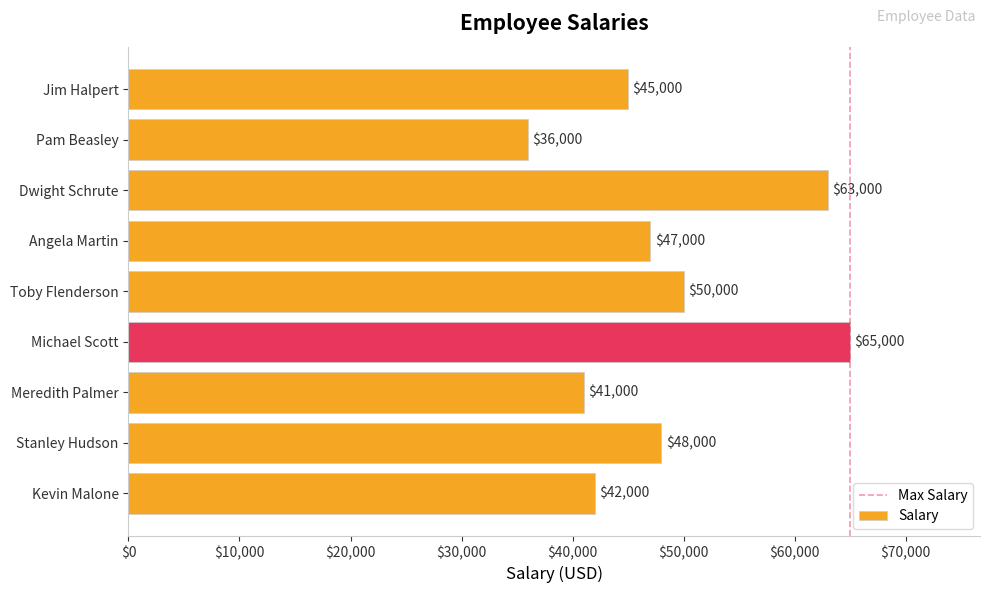

What is the difference between the second highest and minimum values?

27000